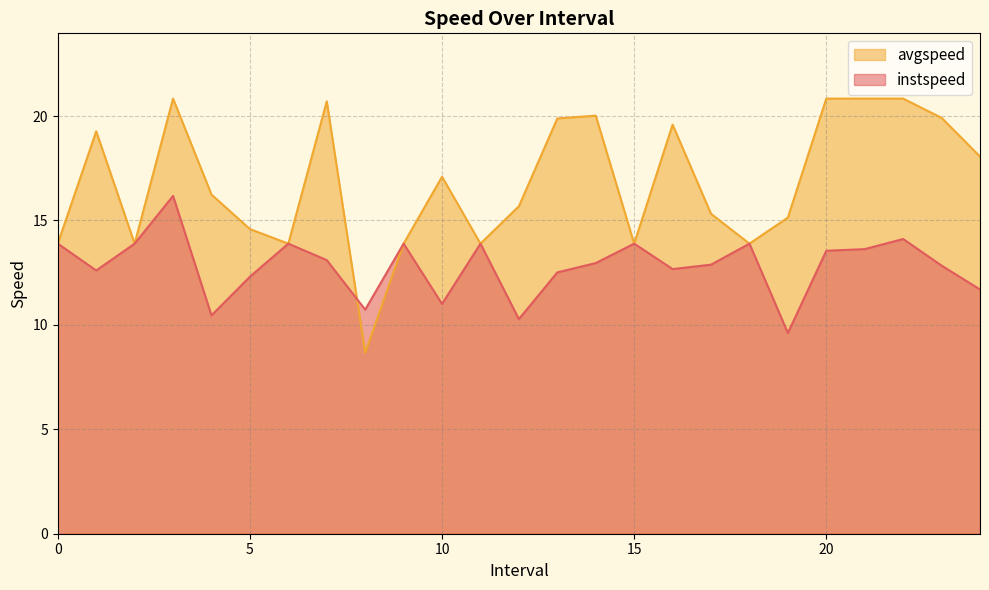

What value does the avgspeed series have at 14.0?

20.0